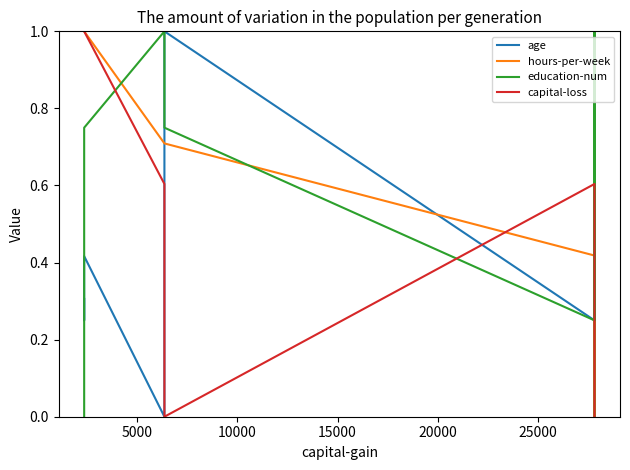

What is the value of the hours-per-week point at the 7th from the left?

0.4